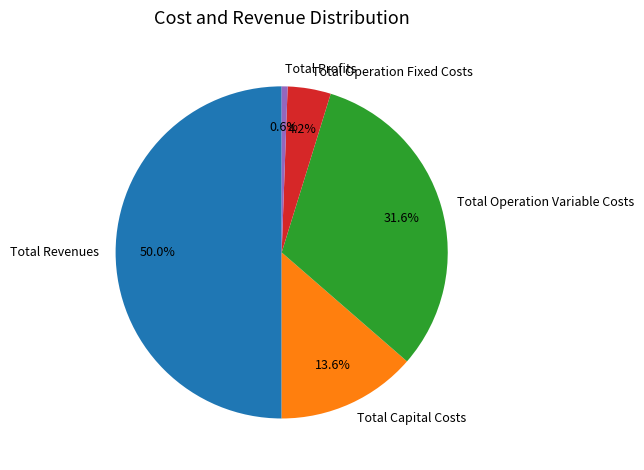

Does Total Operation Variable Costs account for over 50% of the chart?

No